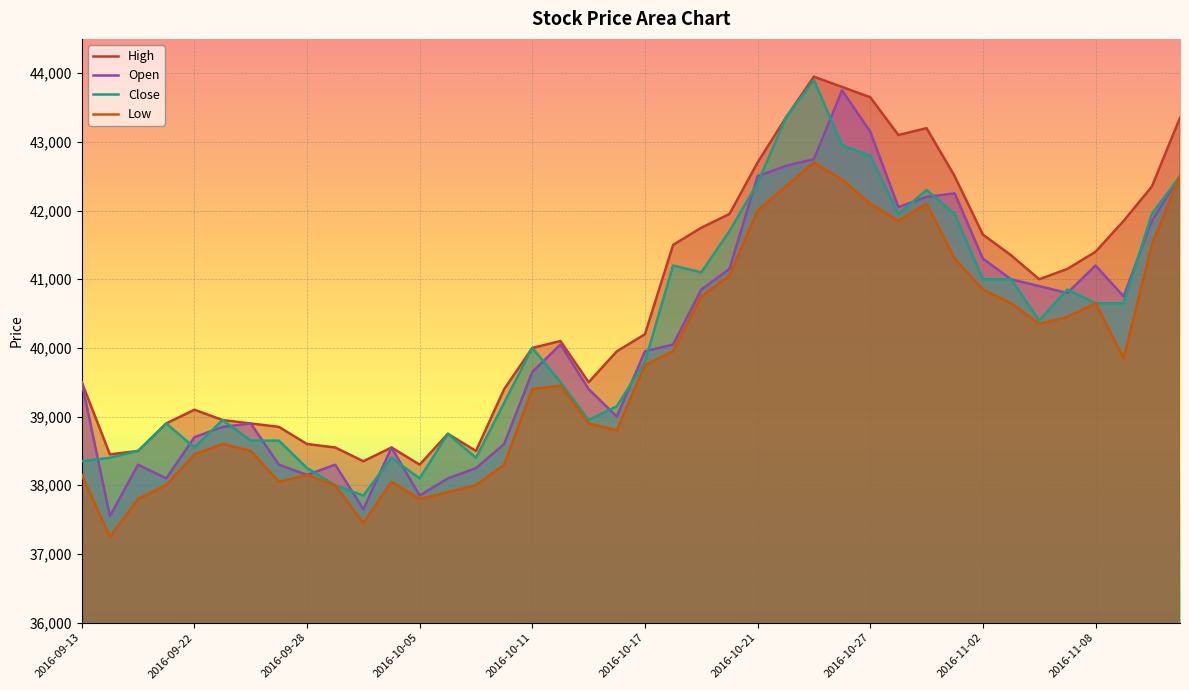

What is the sum of the Low values at 2016-09-21 and 2016-10-31?

80100